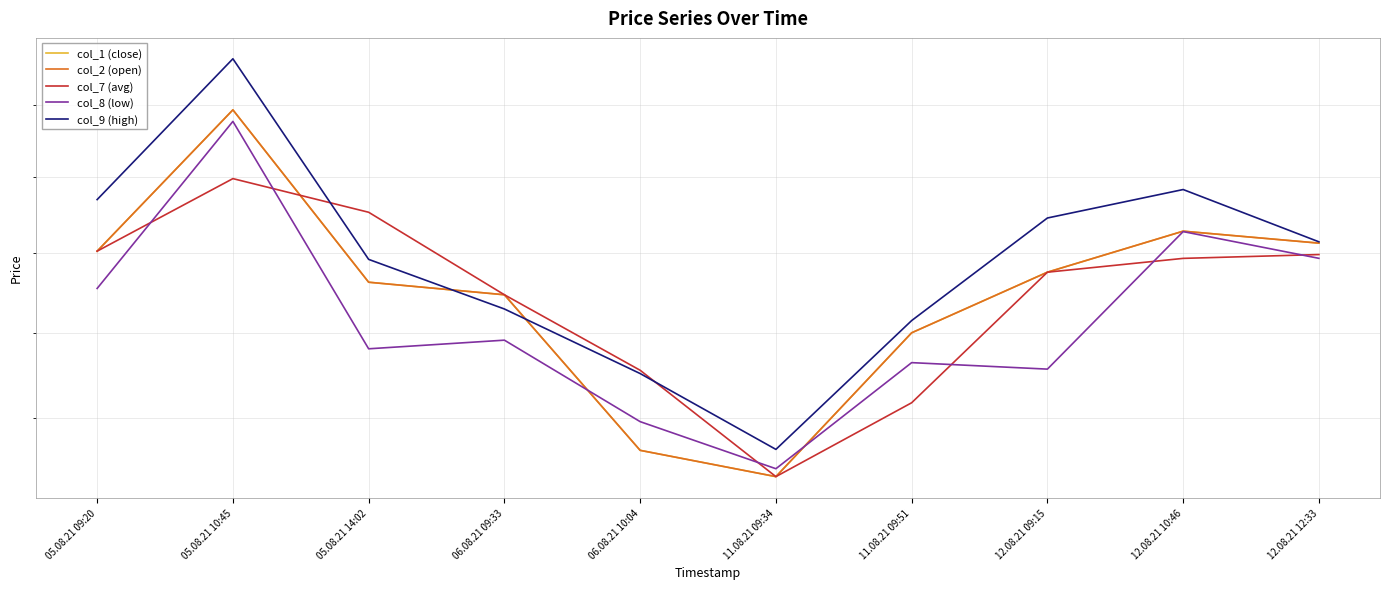

What is the label of the 5th point from the left?

06.08.21 10:04